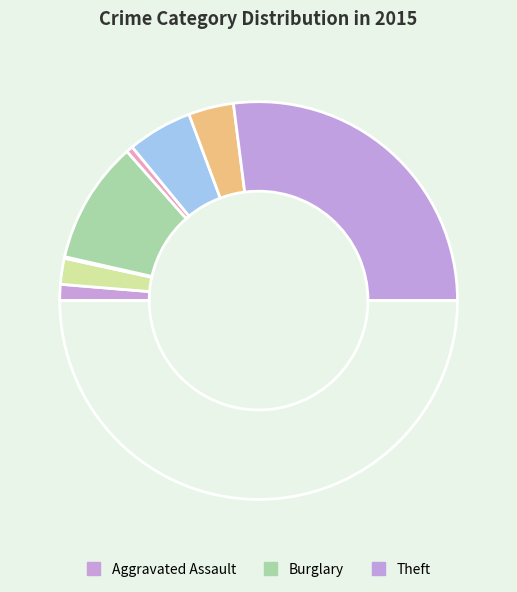

What is the largest slice in the pie chart?

Theft